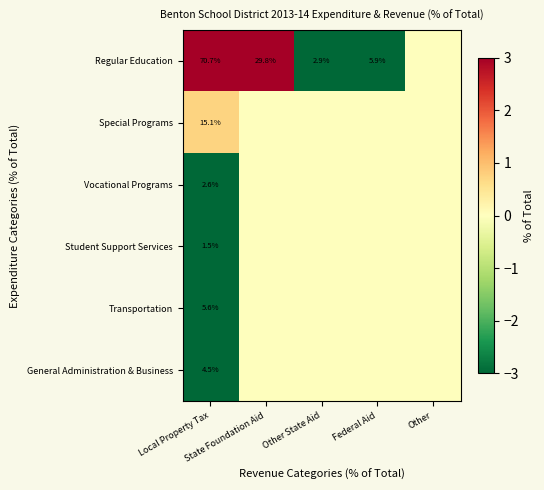

The value of Vocational Programs at State Foundation Aid is 6.7. True or false?

False